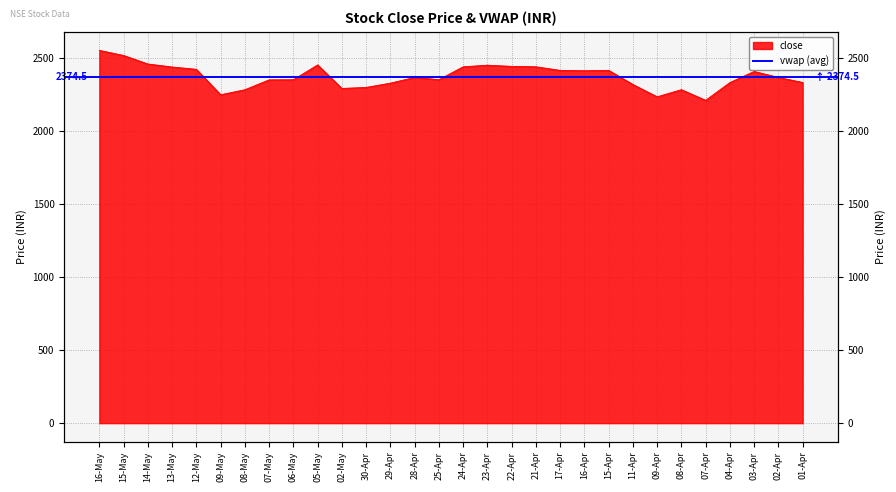

At which label does the data first exceed 2369?

16-May